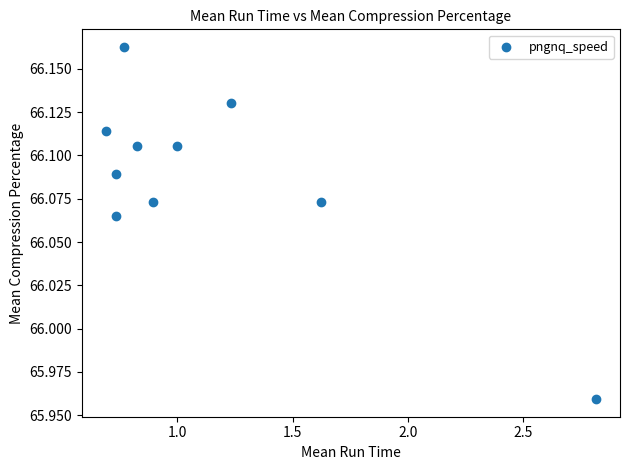

What is the range of X values (max minus min)?

2.1